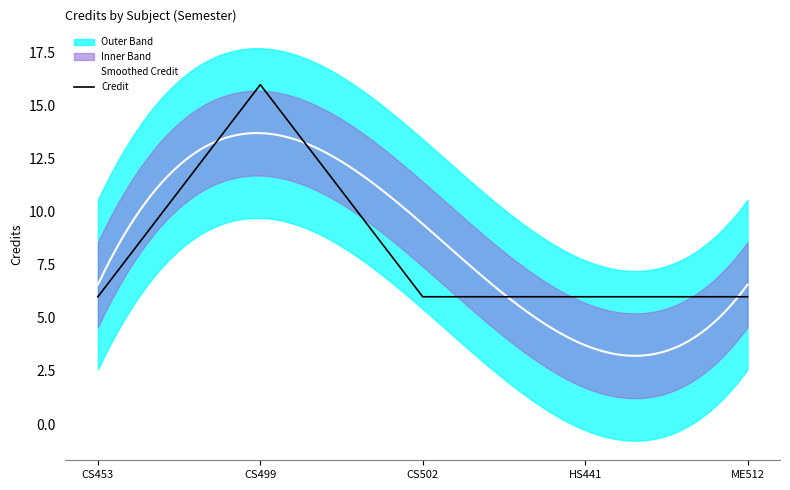

The value of Credit at CS453 is 6. True or false?

True